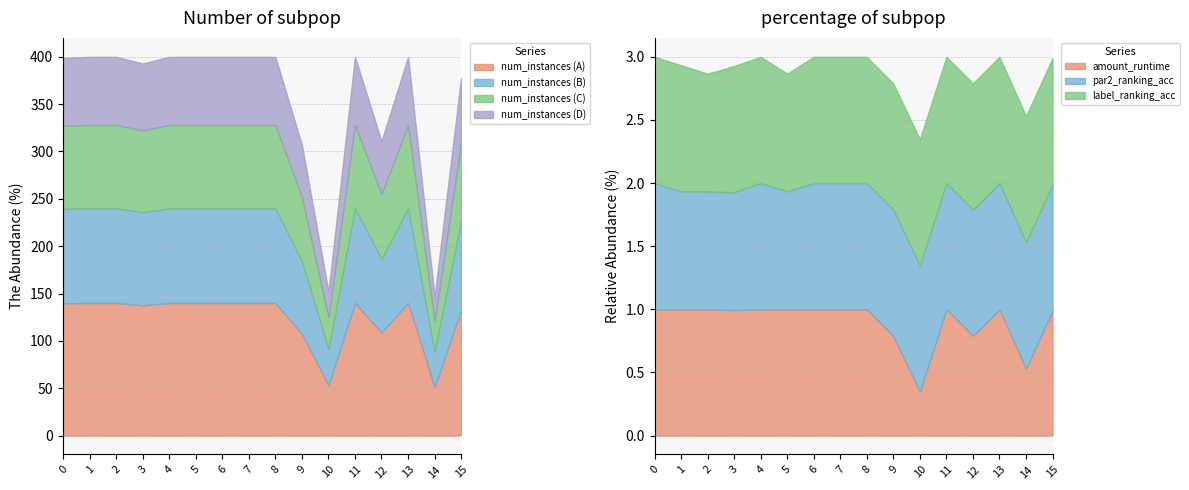

Is the value of label_ranking_acc at 2 greater than the value of amount_runtime at 2?

No